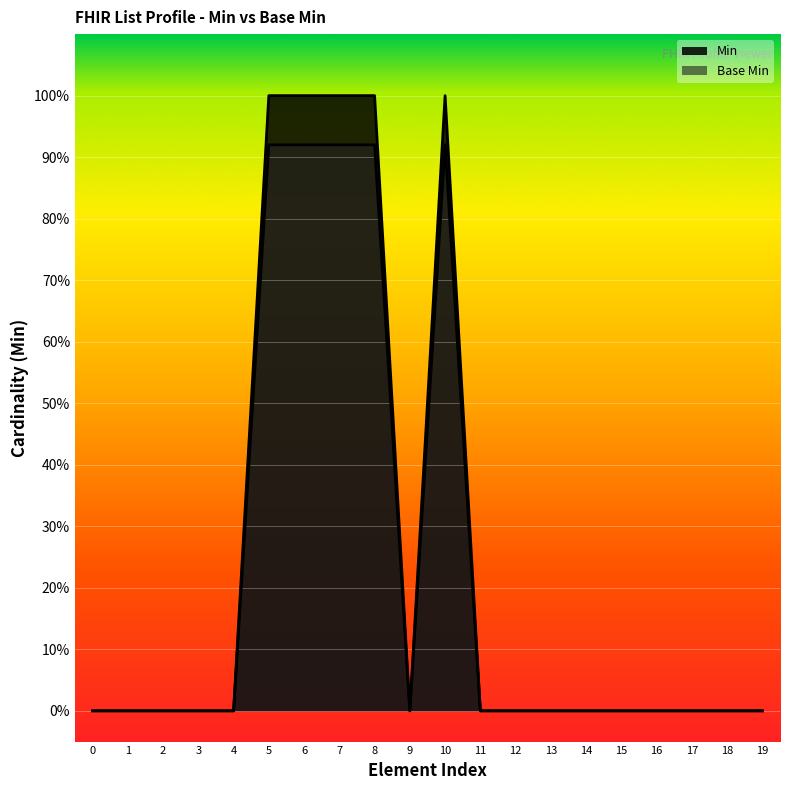

In Base Min, how many points are higher than both neighbors (excluding endpoints)?

1